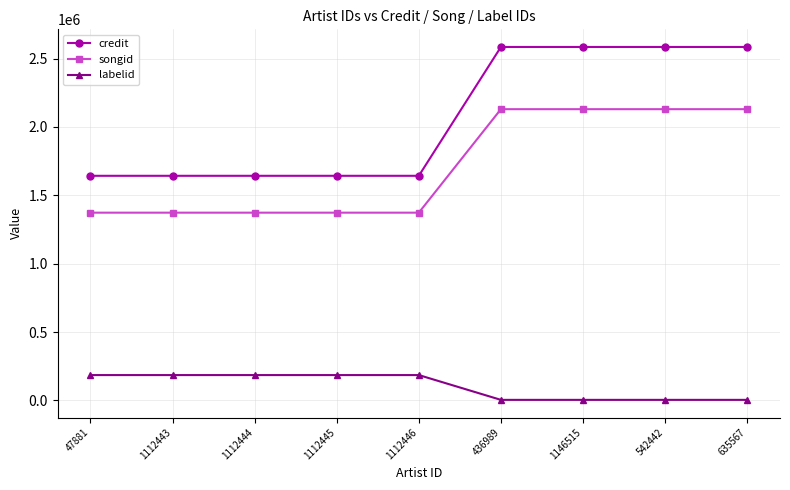

What is the spread (max minus min) of values at 47881?

1457628